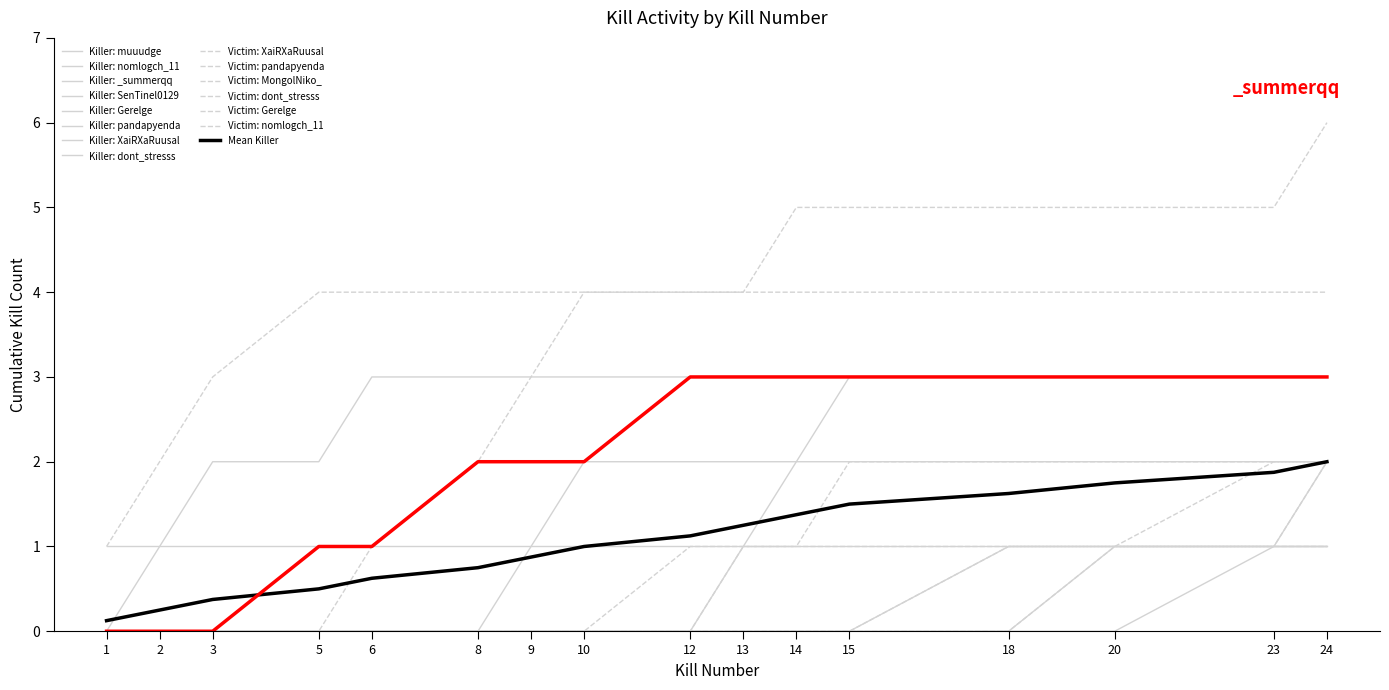

How many lines are shown in the chart?

15